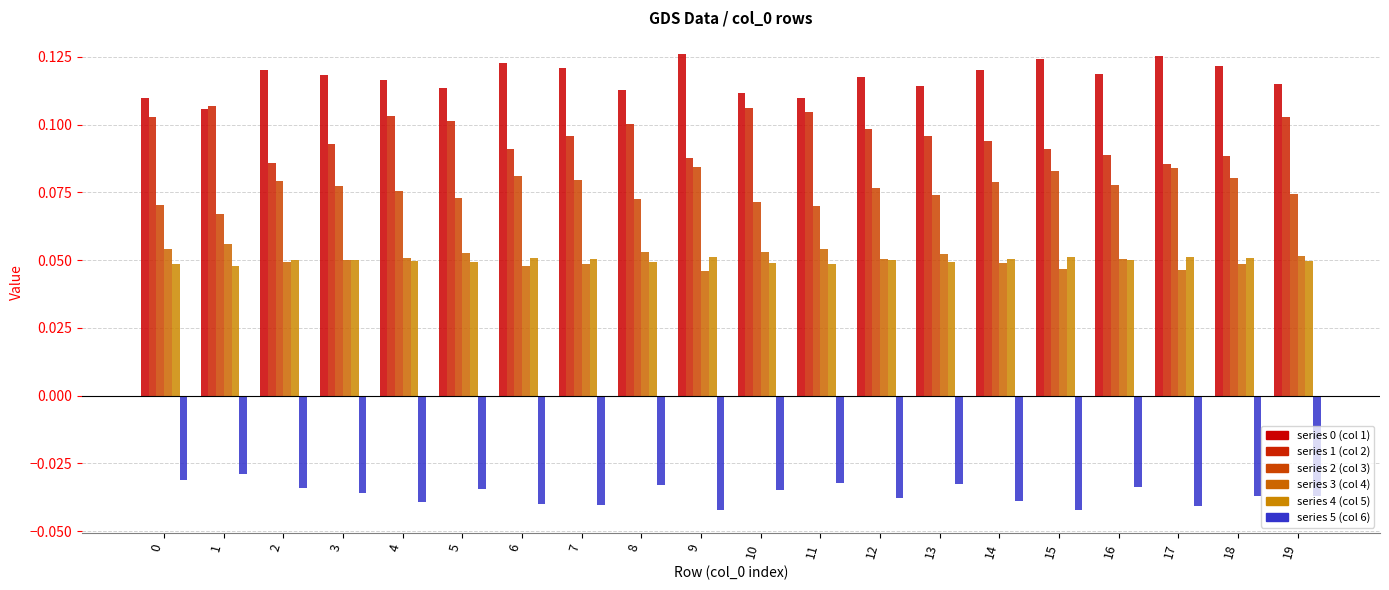

How many data points does each series have?

20